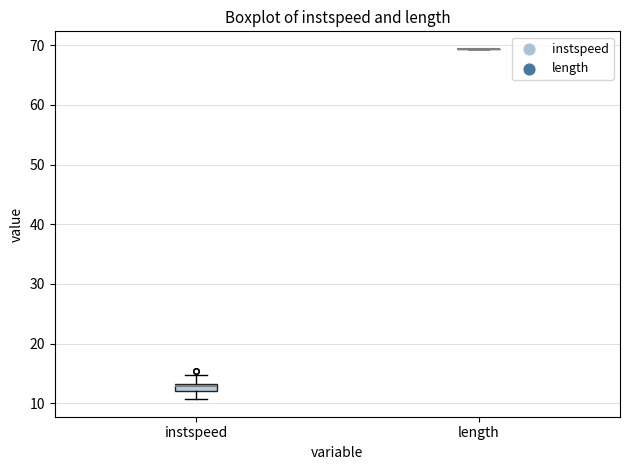

Where is the upper edge of the box for instspeed on the y-axis? The values are not printed on the chart, so give them approximately, as read against the axis.

13